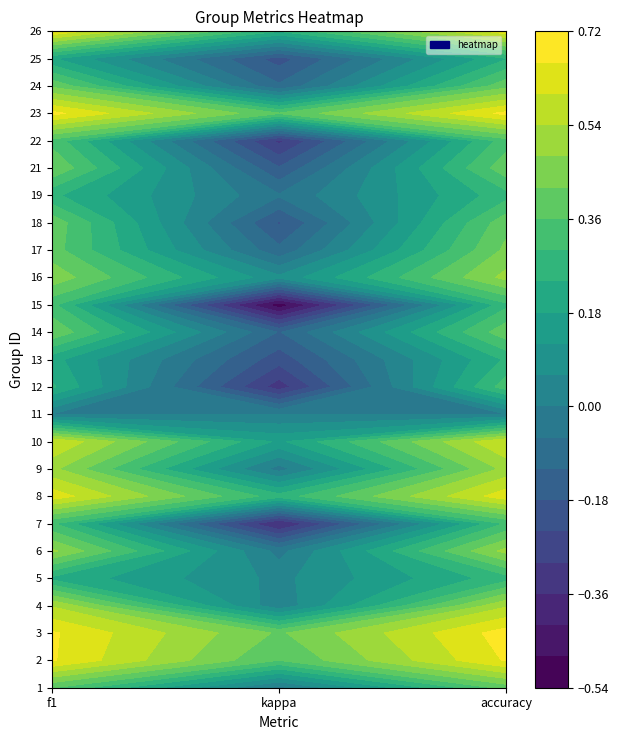

True or false: 3 has a value of 0.2 at 2.

False